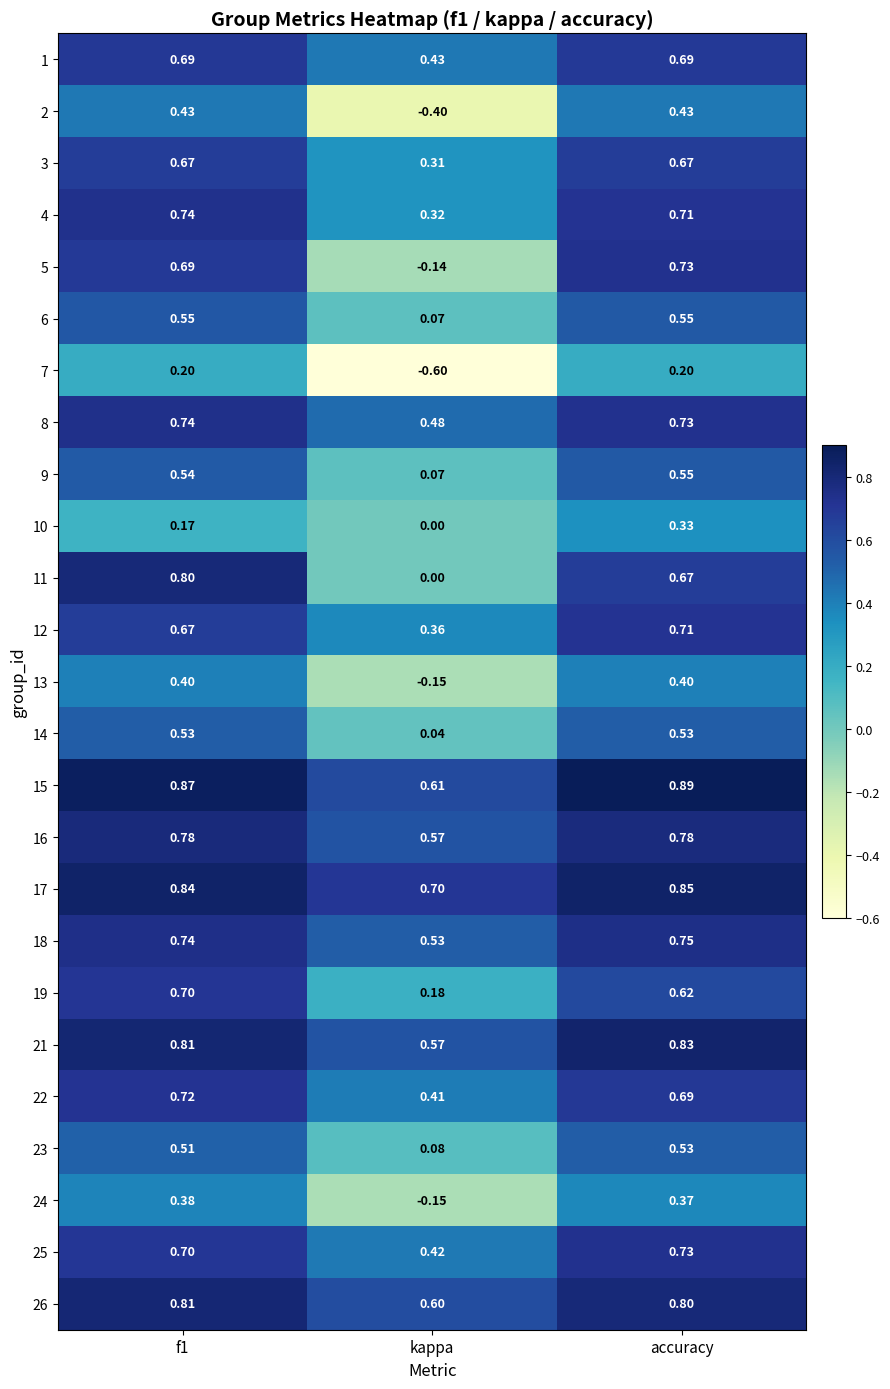

Where is 23 nearest to the value 0?

kappa